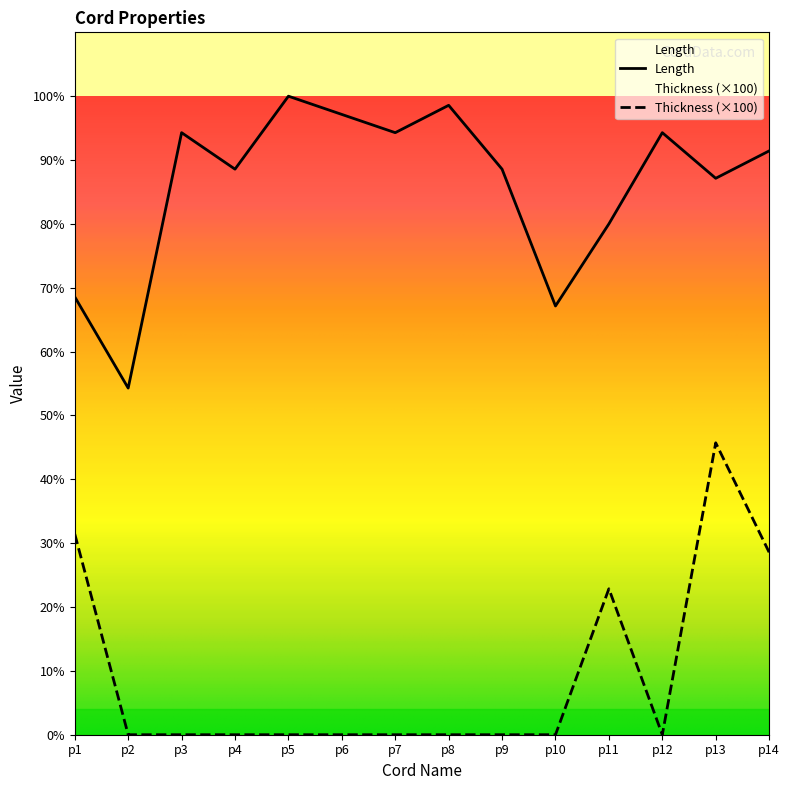

Does the chart display data point markers on the line(s)?

No